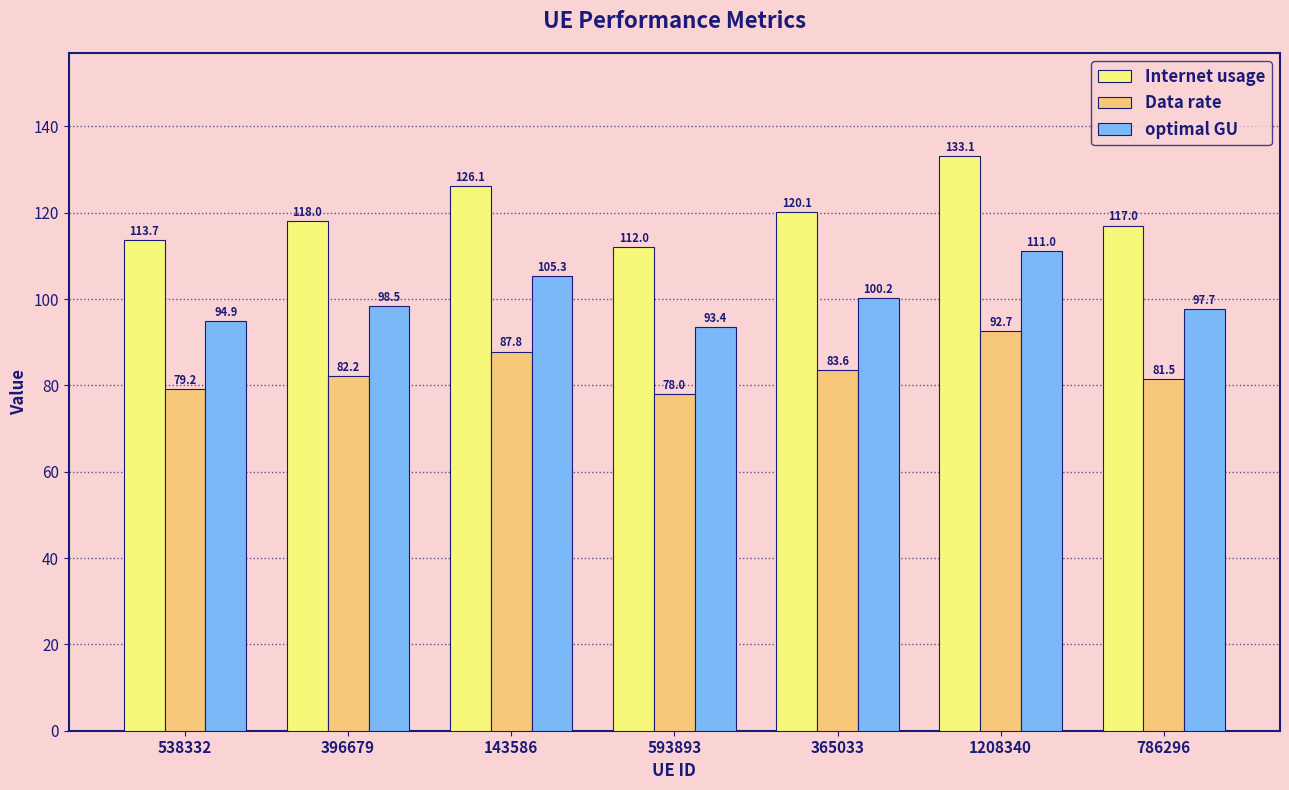

At which category is the sum across all series the highest?

1208340